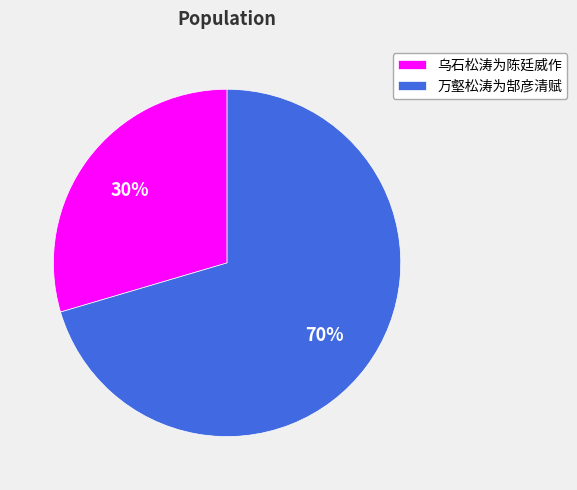

Which has a higher value, 乌石松涛为陈廷威作 or 万壑松涛为郜彦清赋?

万壑松涛为郜彦清赋